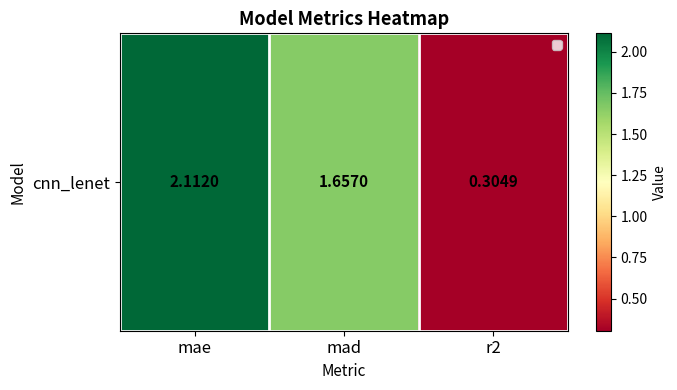

Reading left to right, extract all data points from this chart.

mae=2.1	mad=1.7	r2=0.3